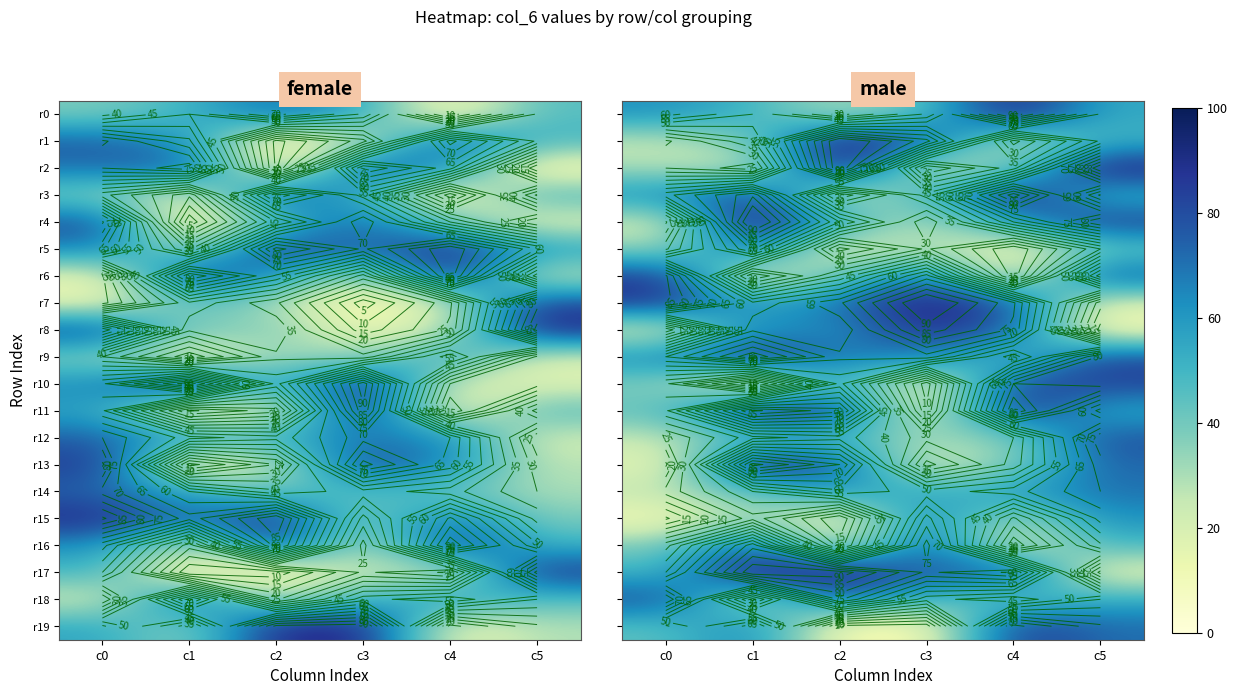

At which label does r14 reach its peak?

c5